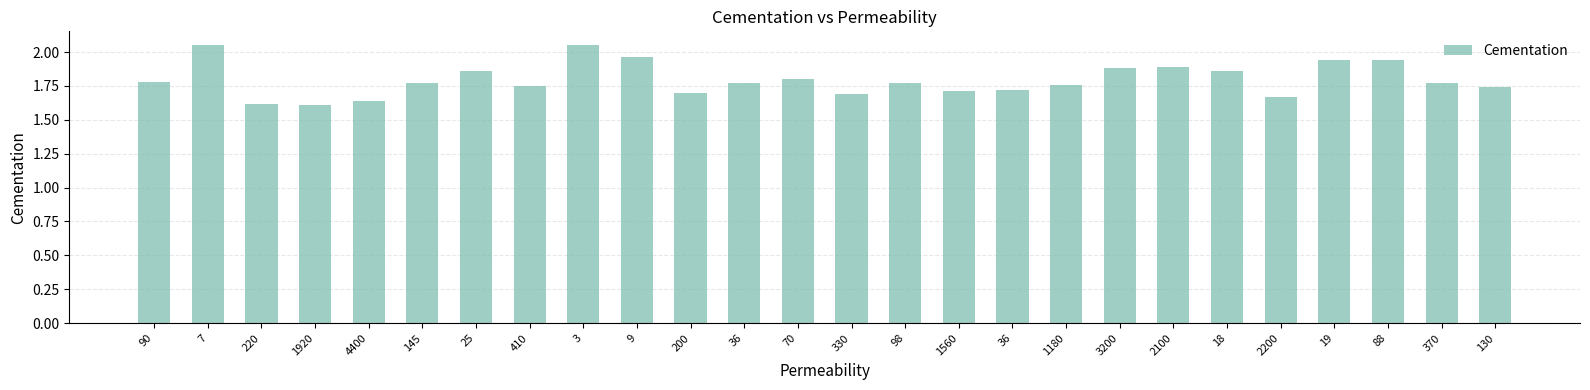

Rank the categories by value from highest to lowest.

7, 3, 9, 19, 88, 2100, 3200, 25, 18, 70, 90, 145, 36, 98, 370, 1180, 410, 130, 36, 1560, 200, 330, 2200, 4400, 220, 1920